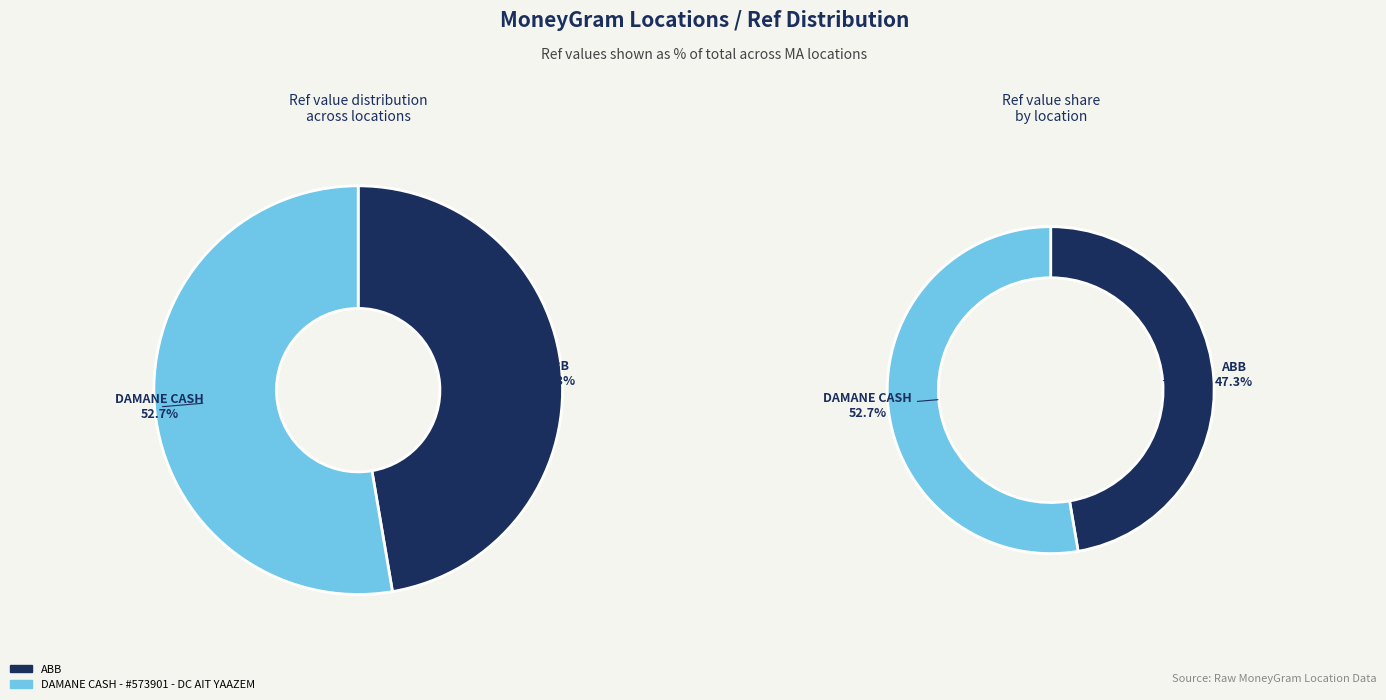

To the nearest percent, what is the difference between the largest and smallest slice percentages?

5%